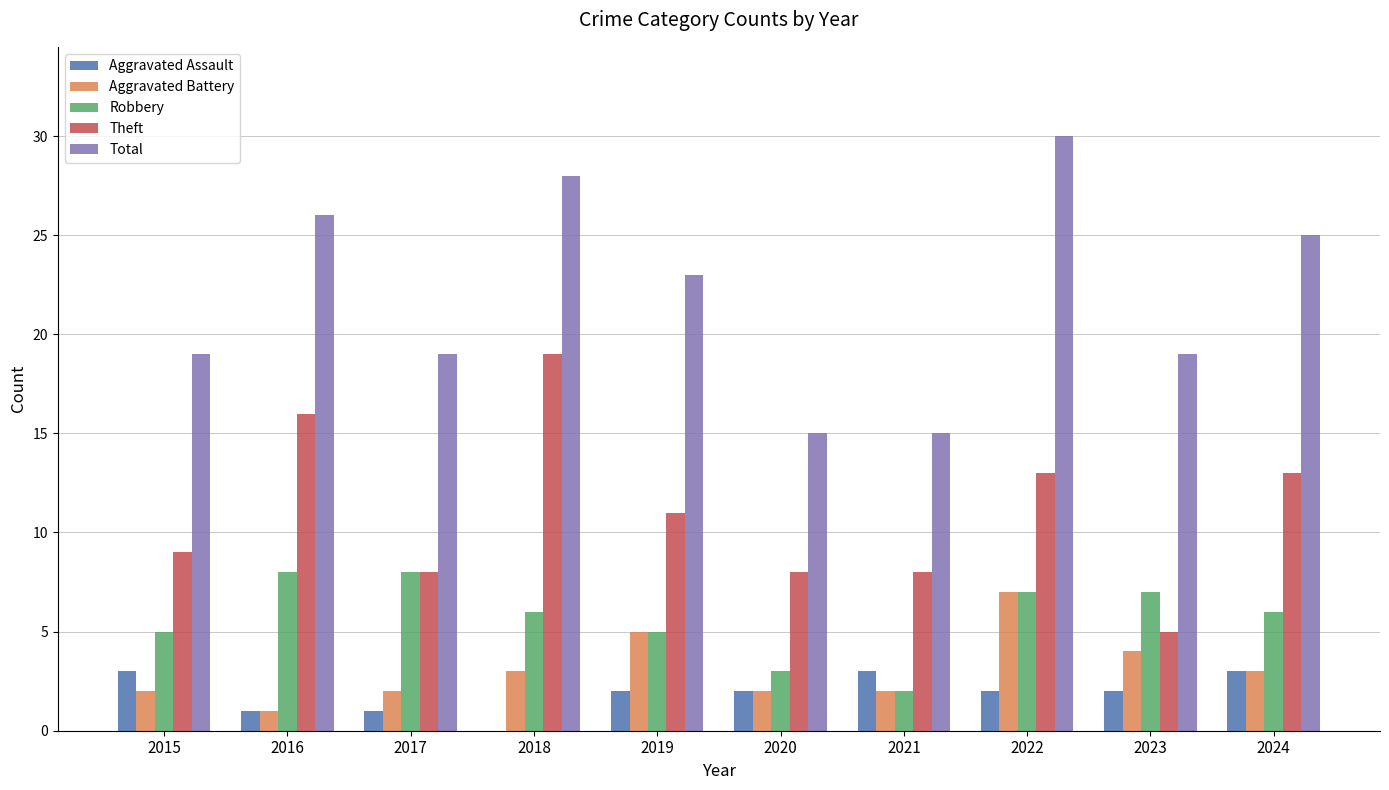

How many categories are shown in the chart?

10